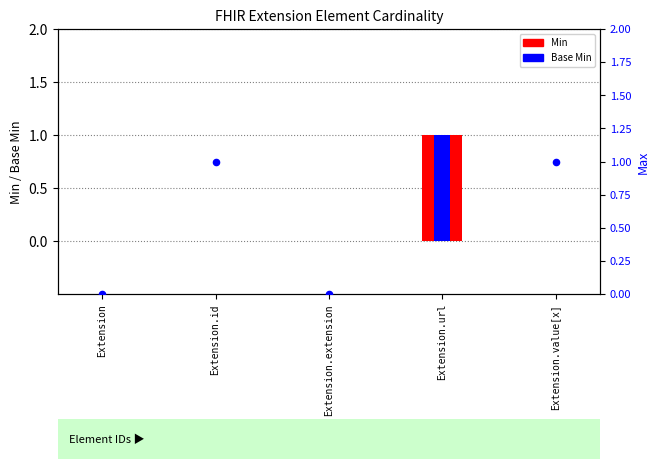

Which series has the largest total across all categories?

Max